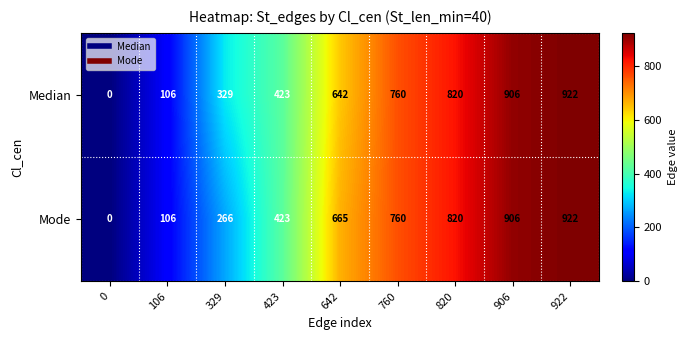

Where is Mode nearest to the value 461?

423